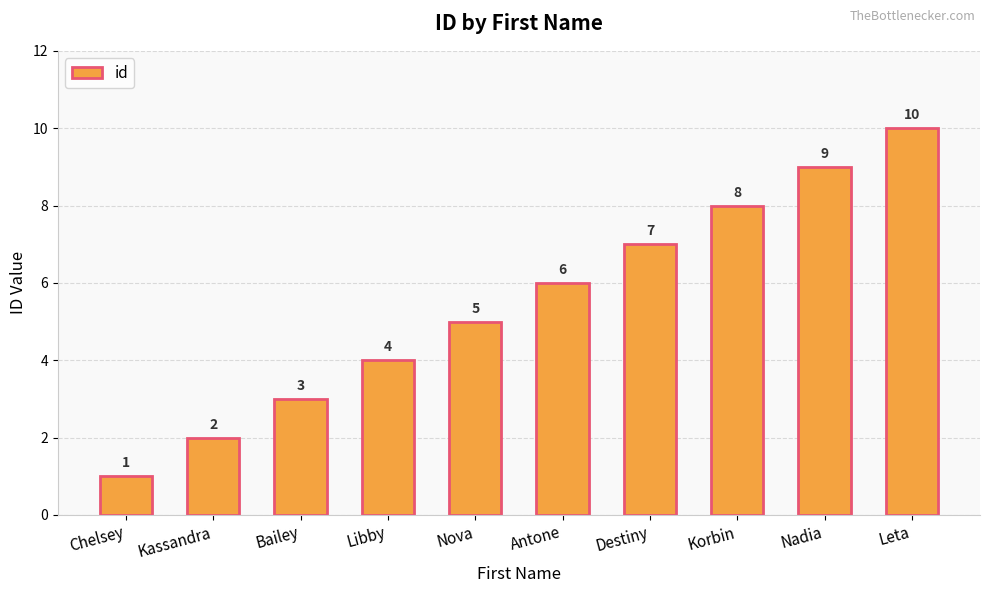

Count the number of categories in the chart.

10